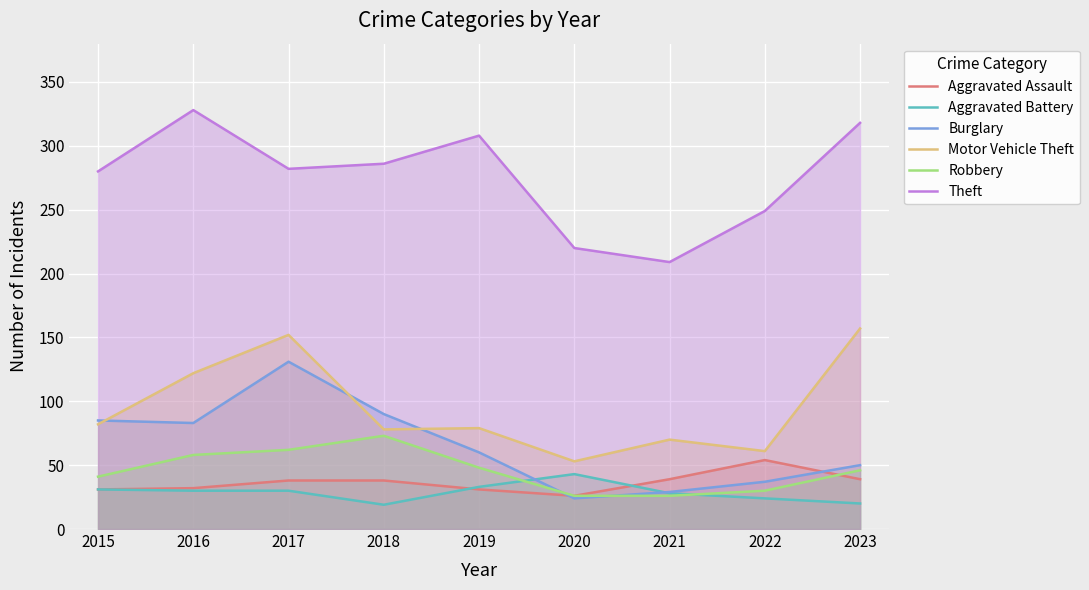

Which category has the lowest value in the Burglary series?

2020